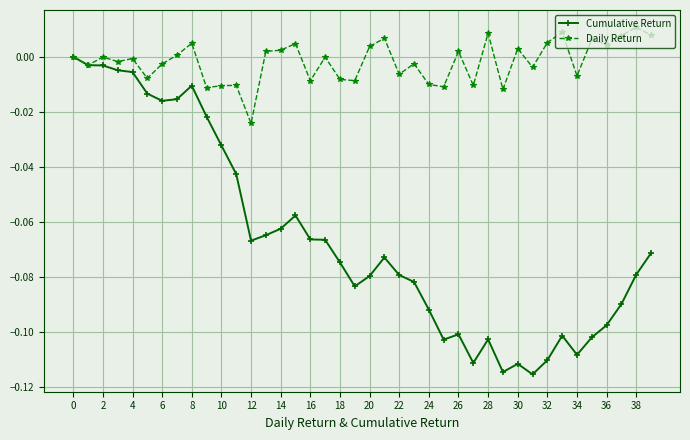

How many lines are shown in the chart?

2